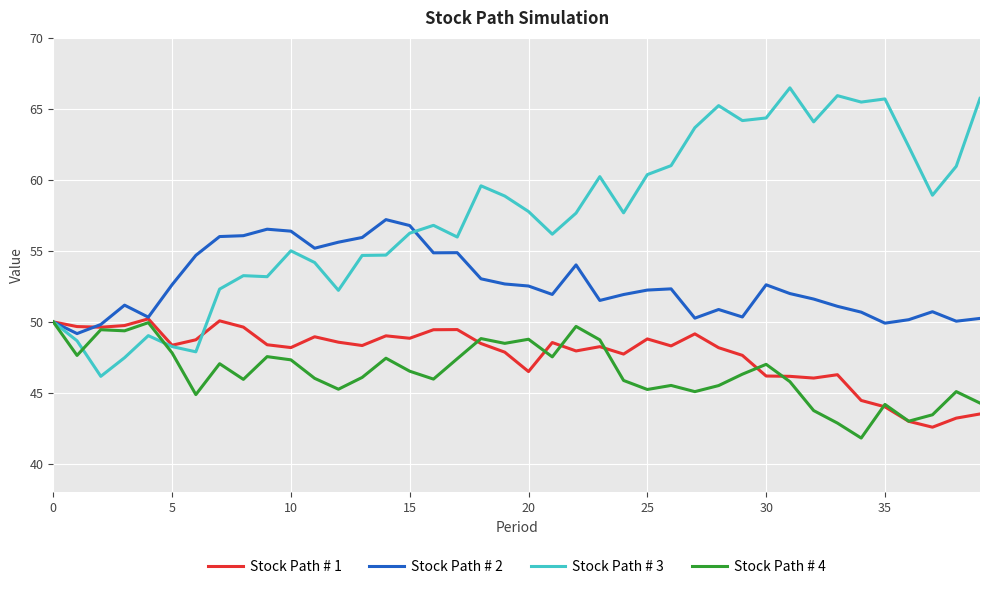

Is this an area chart (filled region under the line)?

No